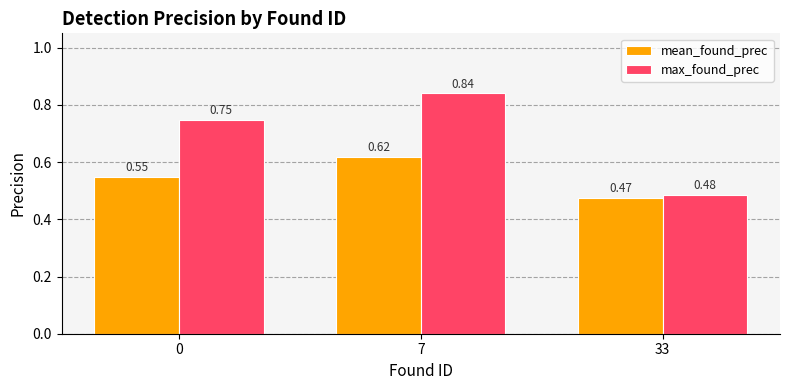

Which series has the widest spread of values?

max_found_prec